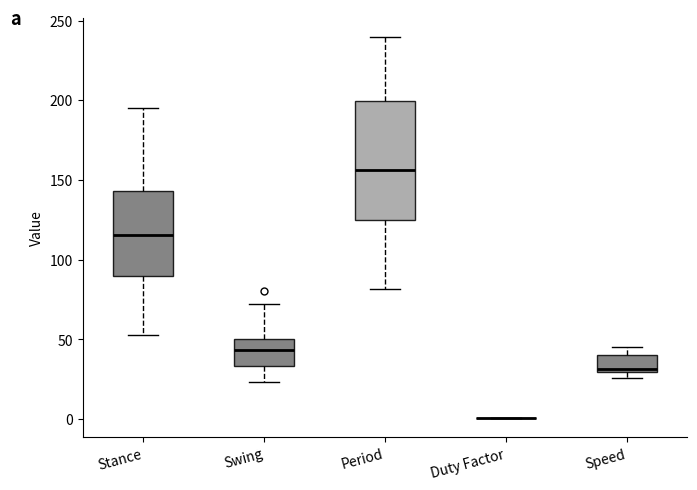

Where is the upper edge of the box for Stance on the y-axis? The values are not printed on the chart, so give them approximately, as read against the axis.

145